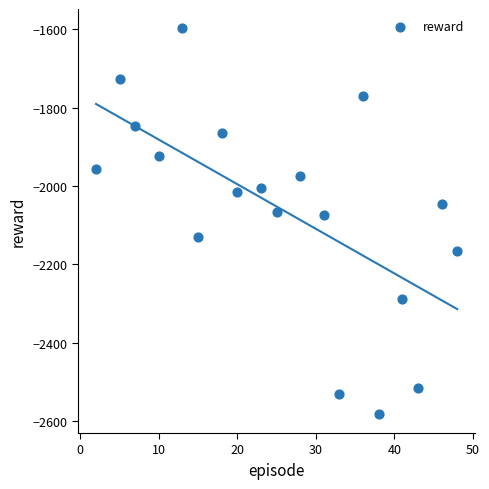

What is the range of Y values (max minus min)?

984.4